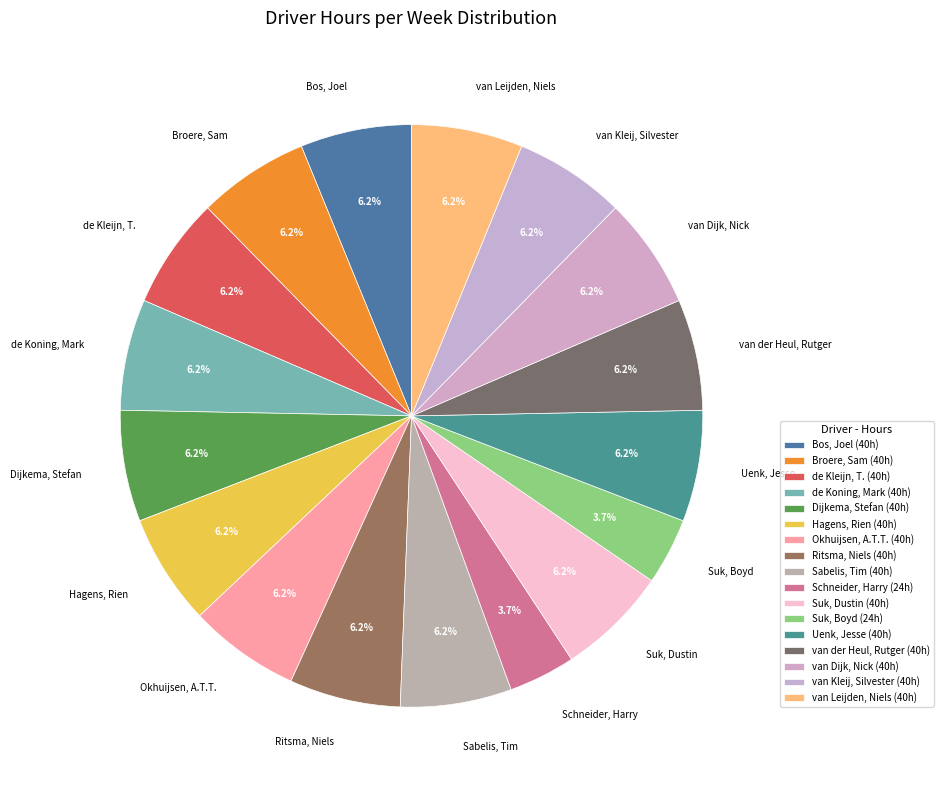

How much of the chart is everything except van der Heul, Rutger?

93.8%